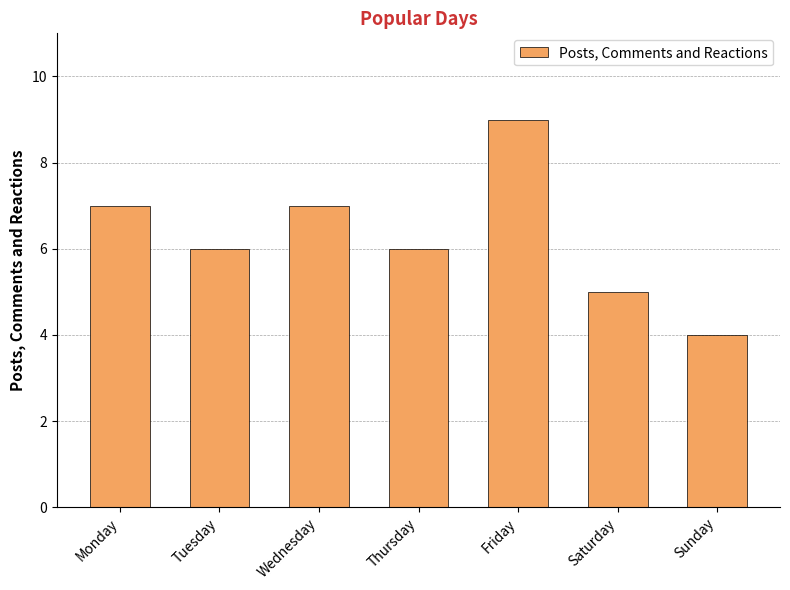

What is the minimum value shown in the chart?

4